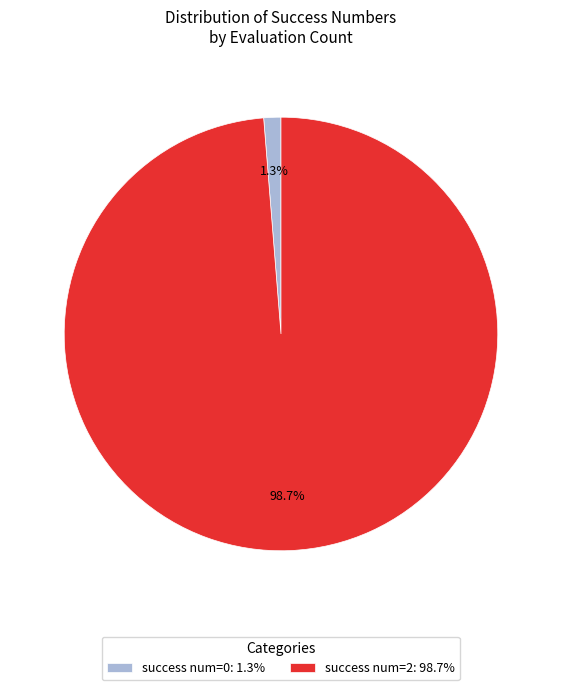

Is there a majority slice in this chart?

Yes